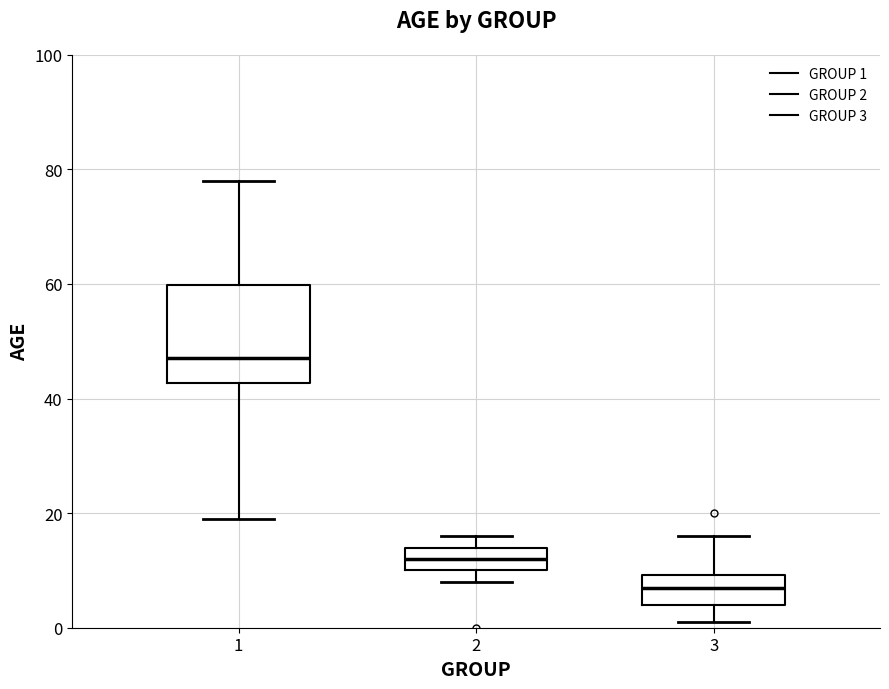

Where is the lower edge of the box at x = 3 on the y-axis? The values are not printed on the chart, so give them approximately, as read against the axis.

4